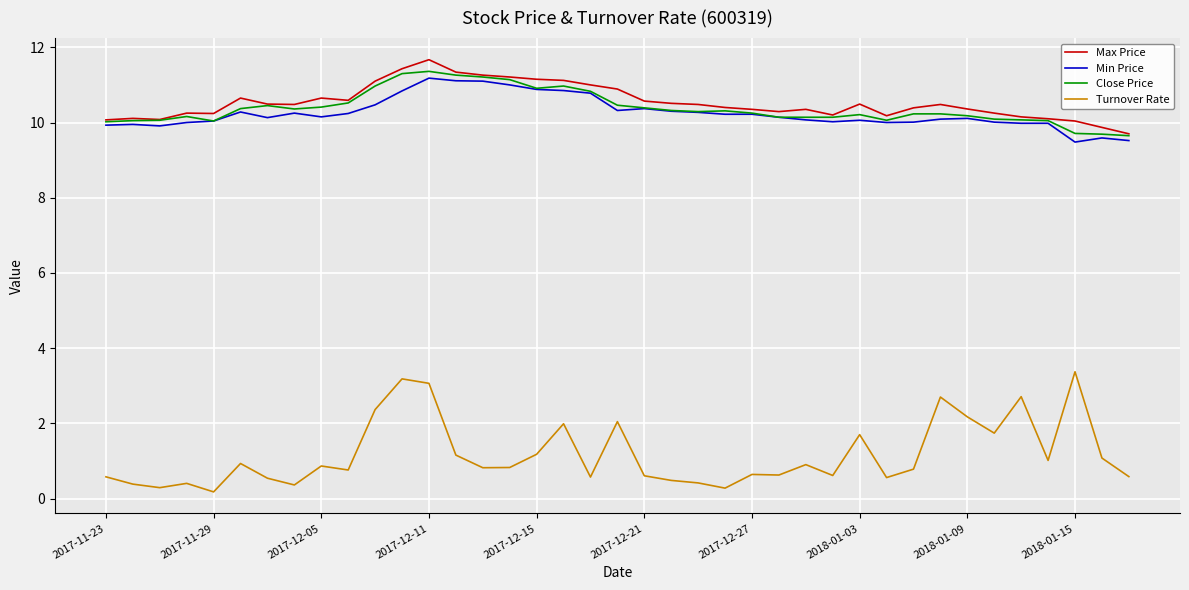

True or false: Close Price and Turnover Rate intersect in this chart.

False